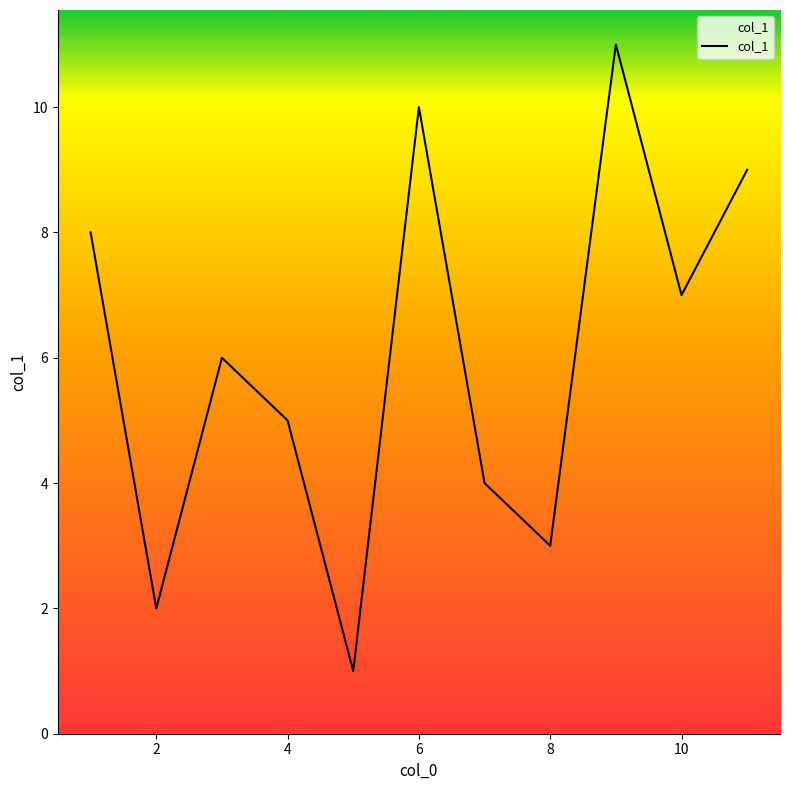

What is the maximum value shown in the chart?

11